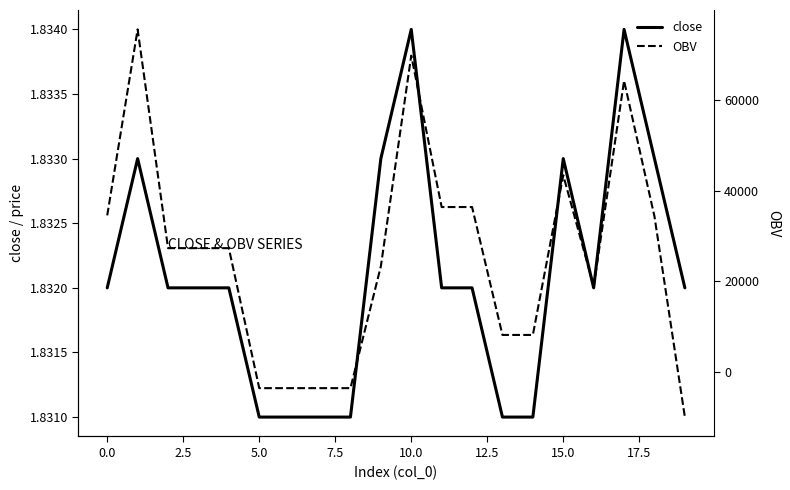

Is it true that close equals 0.9 at 10.0?

False